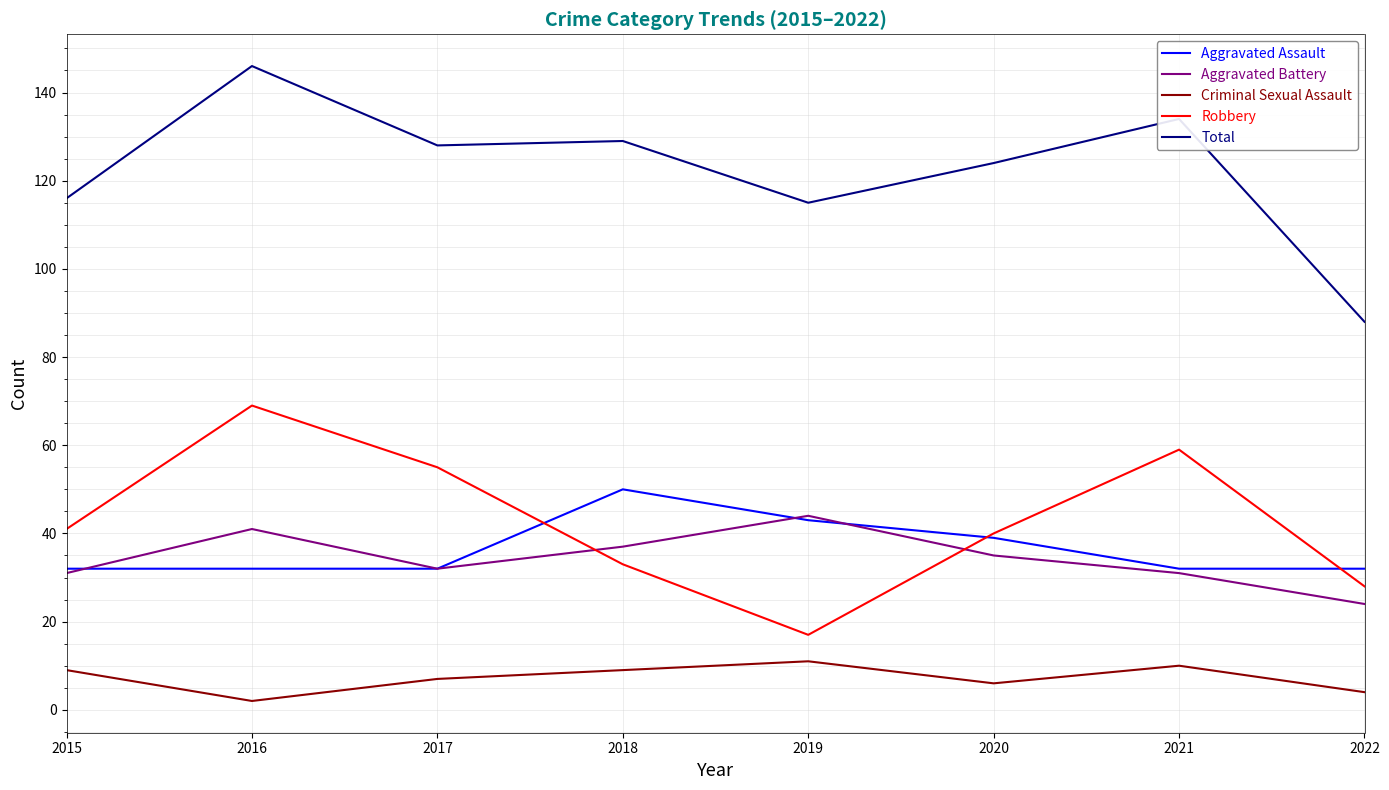

True or false: Total and Aggravated Battery intersect in this chart.

False